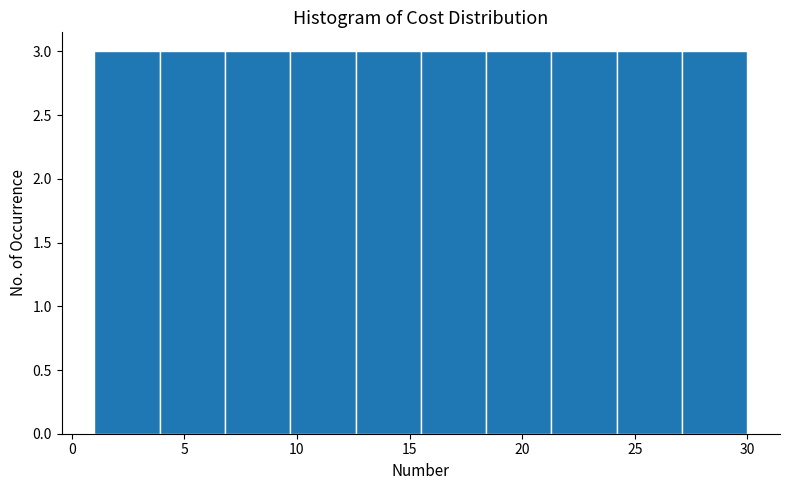

Reading left to right, list every bar in this chart as the range it spans on the x-axis followed by its height. Neither the bar edges nor the heights are printed on the chart, so give them approximately, as read against the axes.

1.0 to 3.9: 3
3.9 to 6.8: 3
6.8 to 9.7: 3
9.7 to 12.6: 3
12.6 to 15.5: 3
15.5 to 18.4: 3
18.4 to 21.3: 3
21.3 to 24.2: 3
24.2 to 27.1: 3
27.1 to 30.0: 3